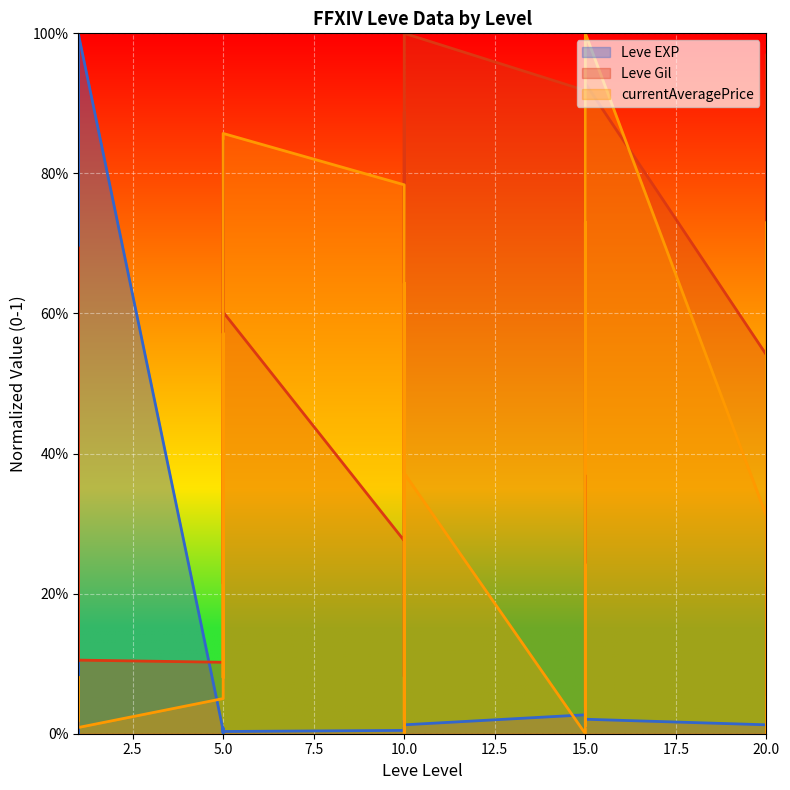

Count the number of categories in the chart.

30